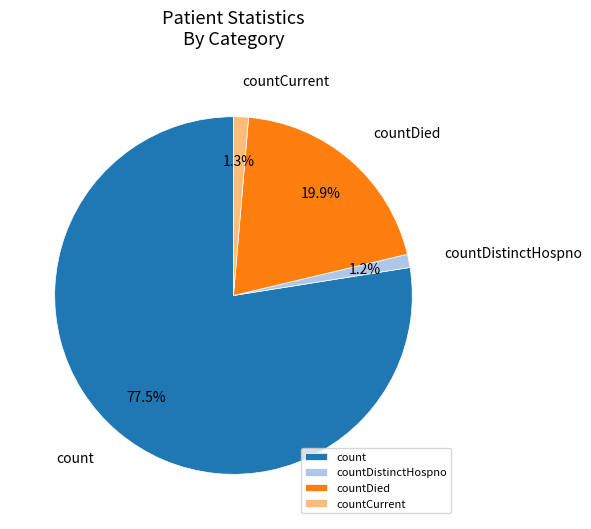

What is the largest slice in the pie chart?

count